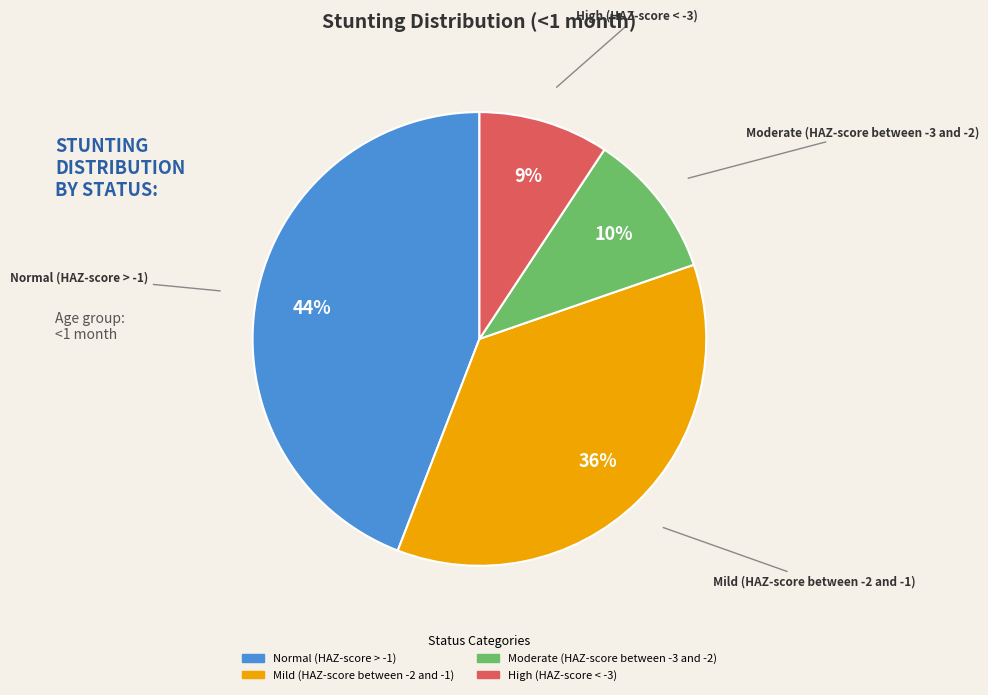

Count the number of slices in the pie.

4